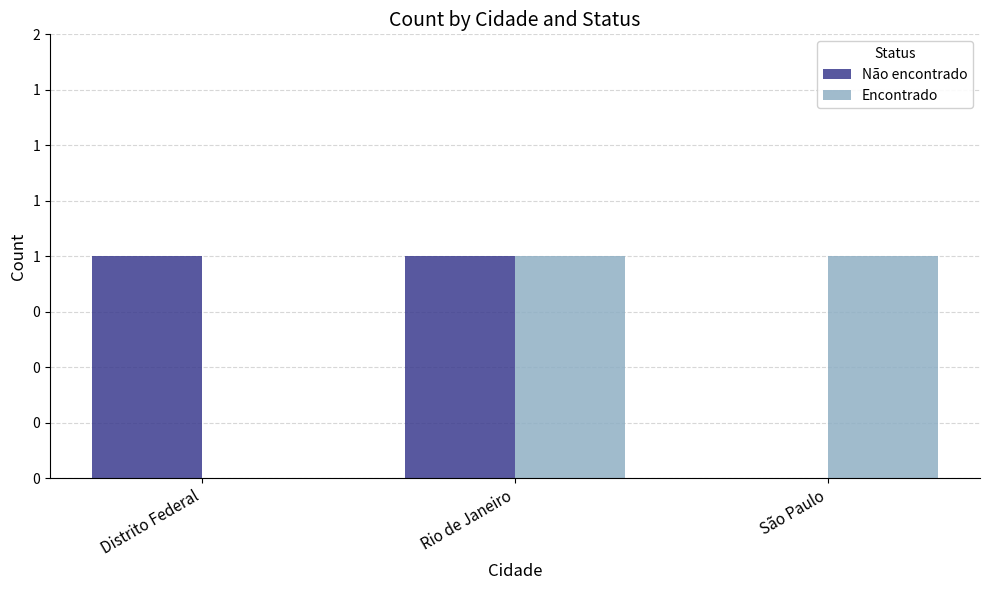

What position from the left is São Paulo?

3